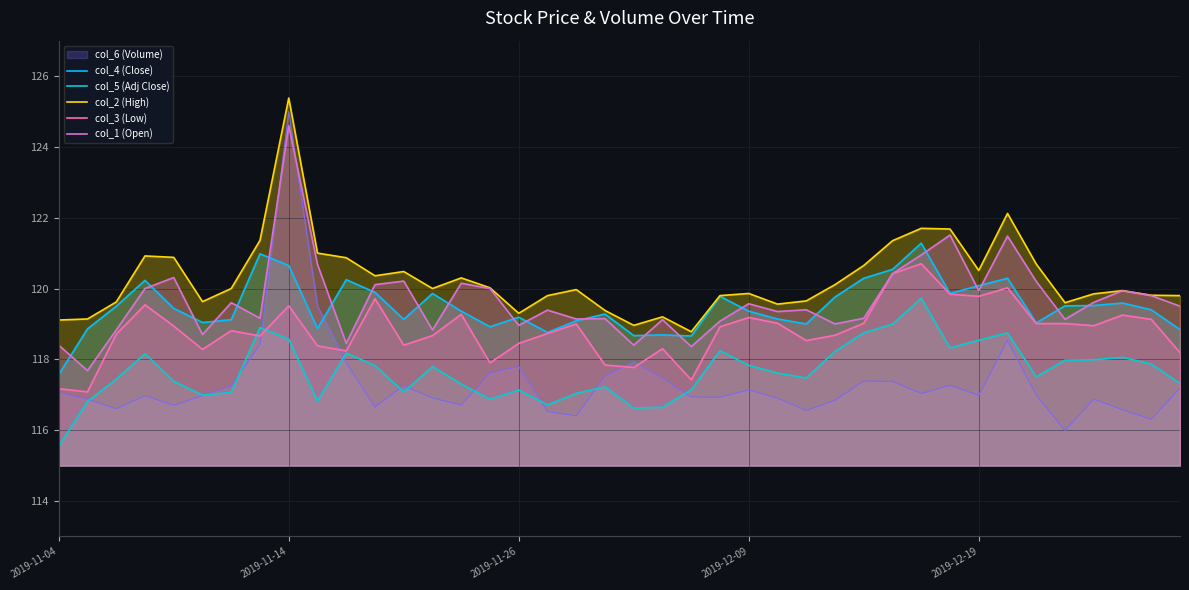

At which category does the chart reach its peak across all series?

2019-11-14